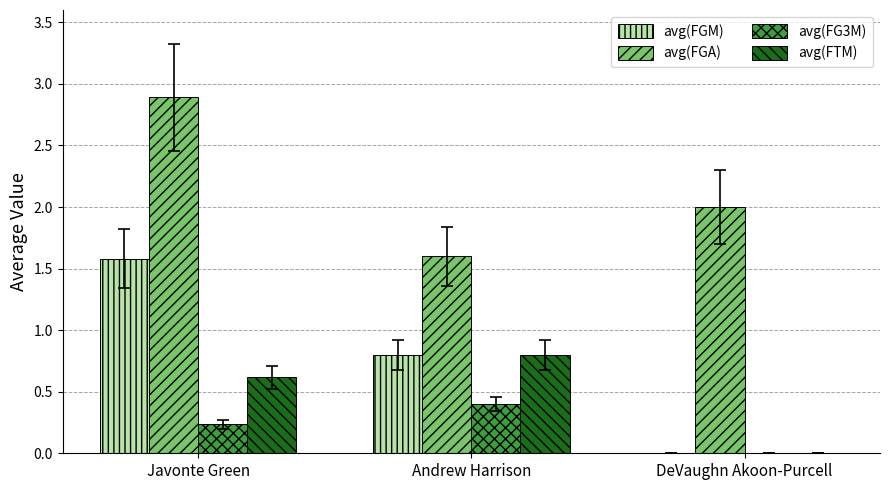

The avg(FGA) series shows 2.0 at DeVaughn Akoon-Purcell. True or false?

True